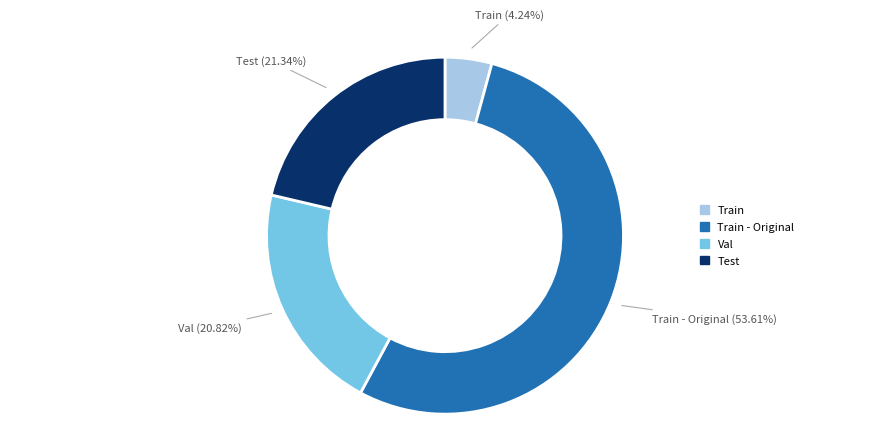

Is there any slice that represents more than half of the pie?

Yes